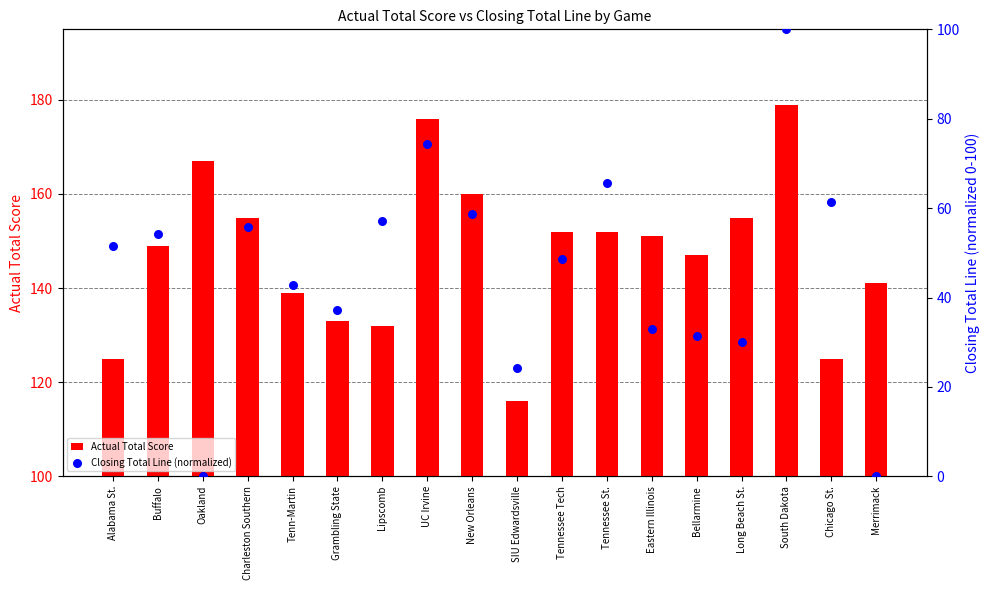

At which category is the sum across all series the highest?

South Dakota